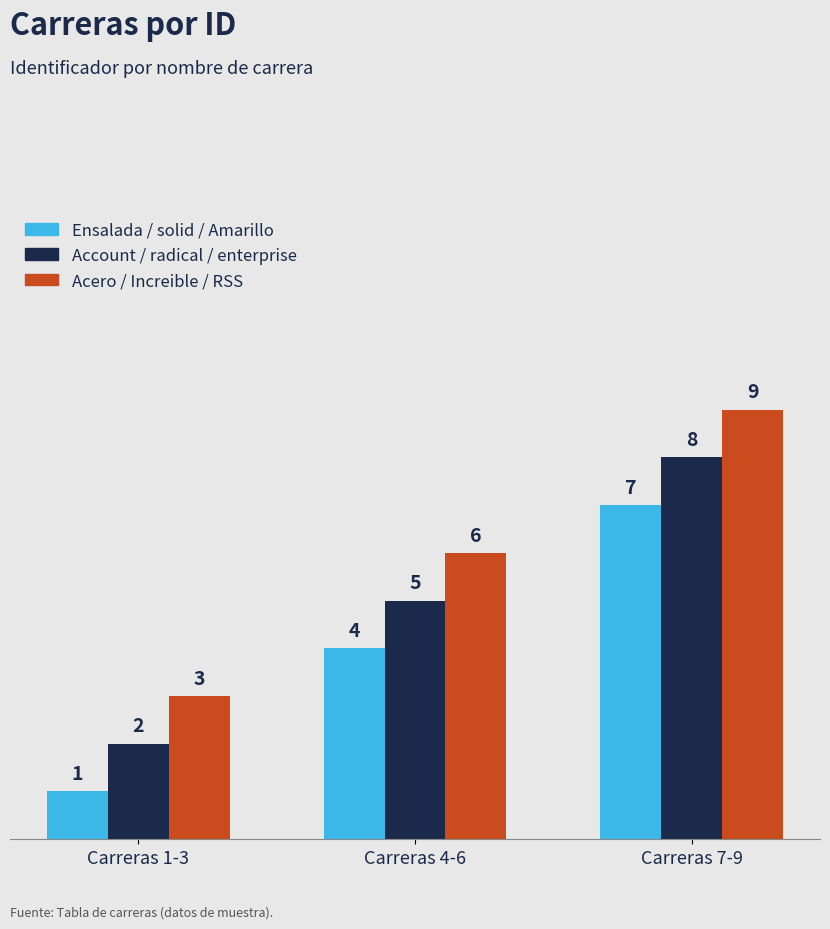

What position from the left is Carreras 4-6?

2